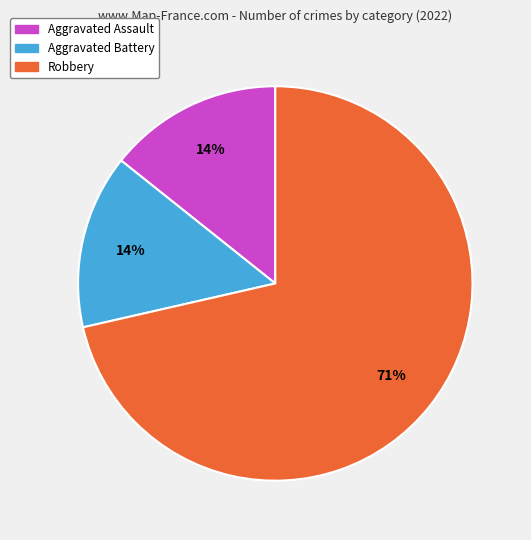

Which slice is the largest?

Robbery